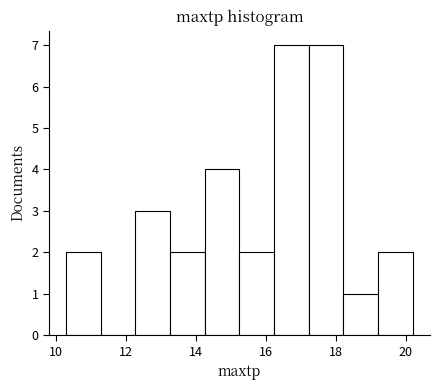

How tall is the bar that spans 12.2 to 13.2 on the x-axis? Neither the bar edges nor the heights are printed on the chart, so give them approximately, as read against the axes.

3